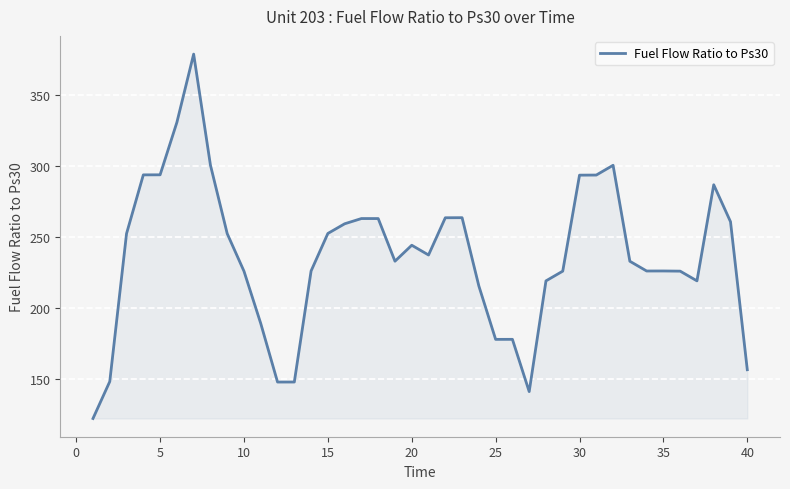

What is the difference between the maximum and minimum values?

256.9